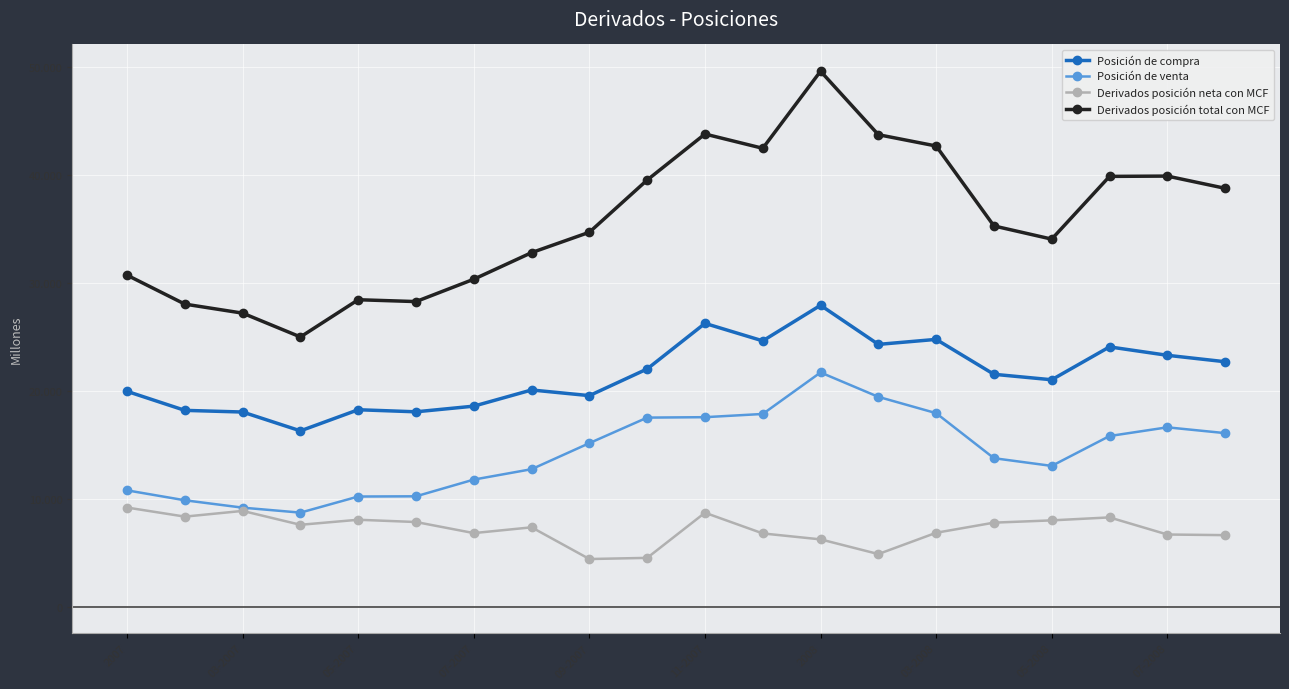

What is the greatest value displayed?

49654